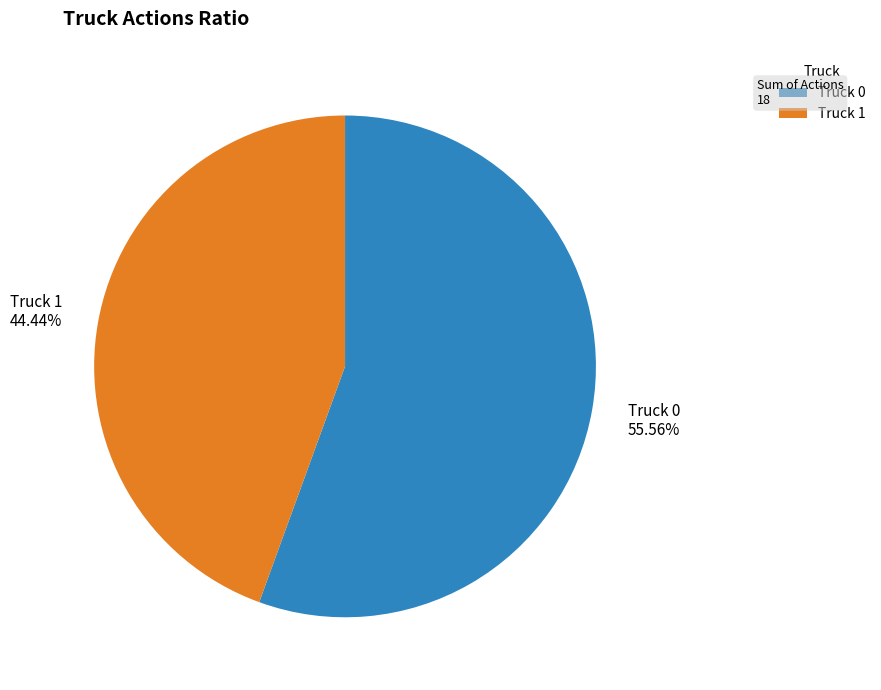

What is the total percentage of Truck 1 and Truck 0?

100.0%